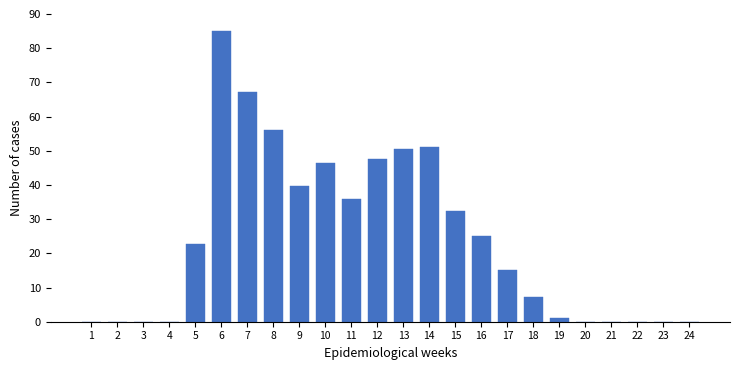

Reading right to left, transcribe all the data shown in this chart.

24=0.0	23=0.0	22=0.0	21=0.0	20=0.0	19=1.2	18=7.3	17=15.0	16=25.0	15=32.3	14=51.2	13=50.4	12=47.7	11=35.8	10=46.5	9=39.6	8=56.2	7=67.3	6=85.0	5=22.7	4=0.0	3=0.0	2=0.0	1=0.0